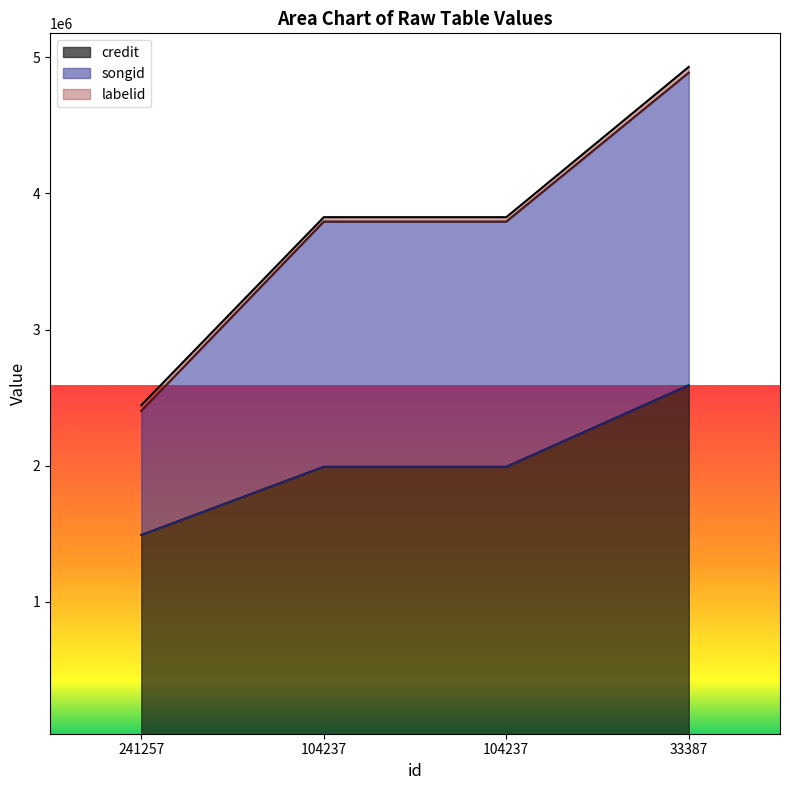

How many lines are shown in the chart?

3